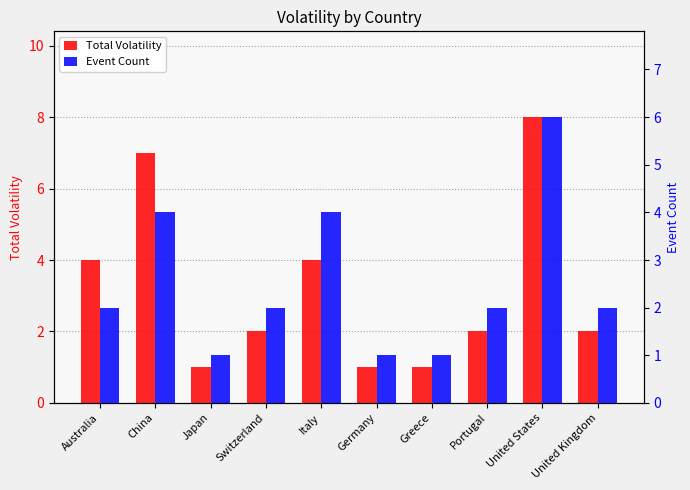

How many values in the Total Volatility series exceed 2?

4